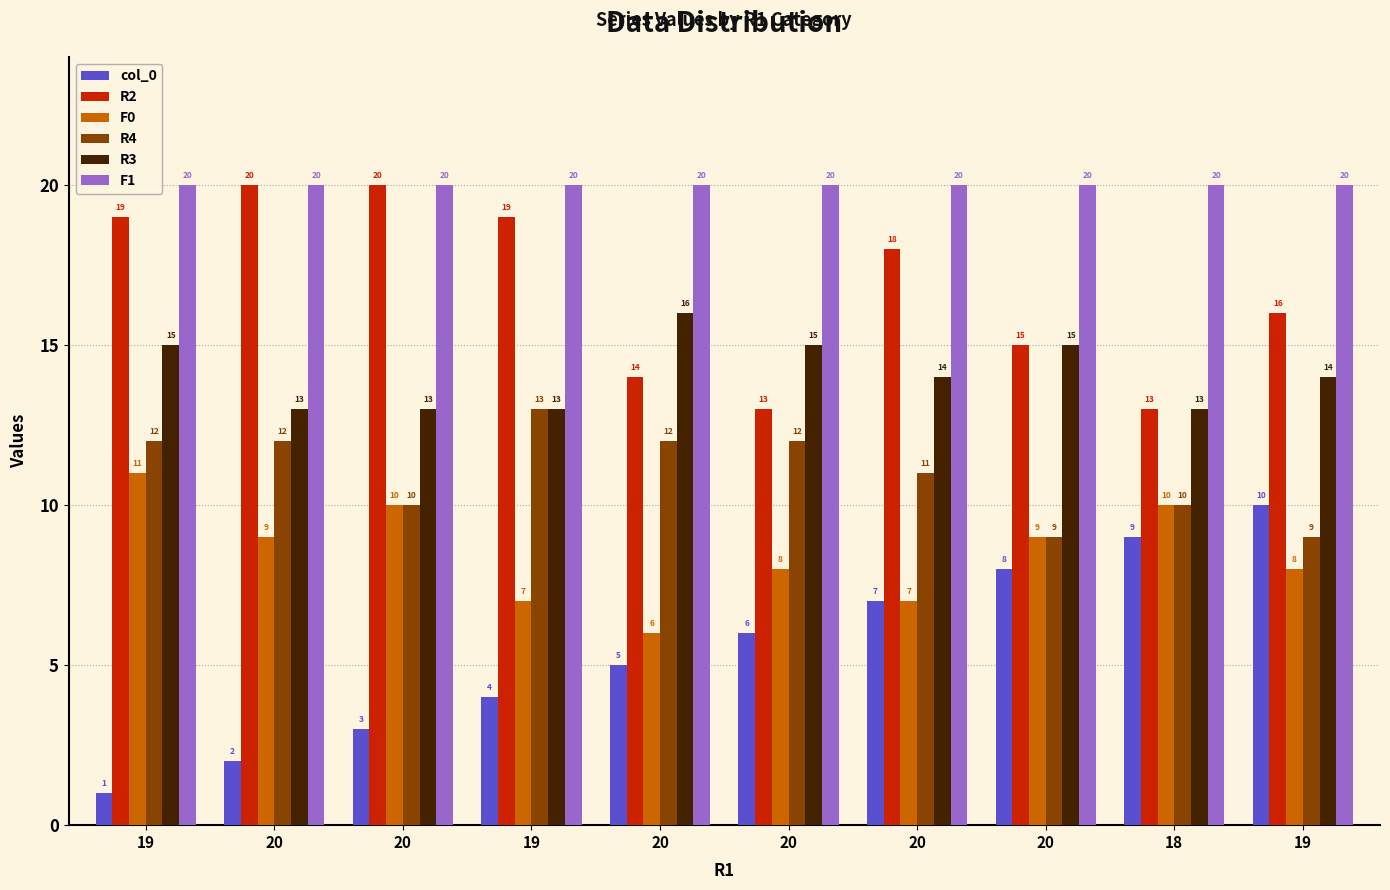

Does the chart contain any negative values?

No